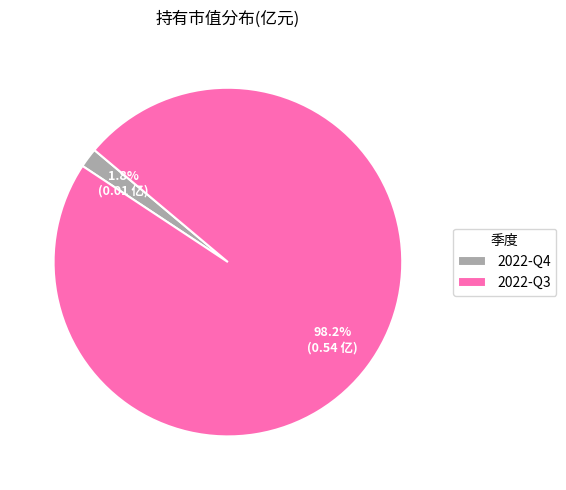

To the nearest percent, what portion does 2022-Q3 represent?

98%